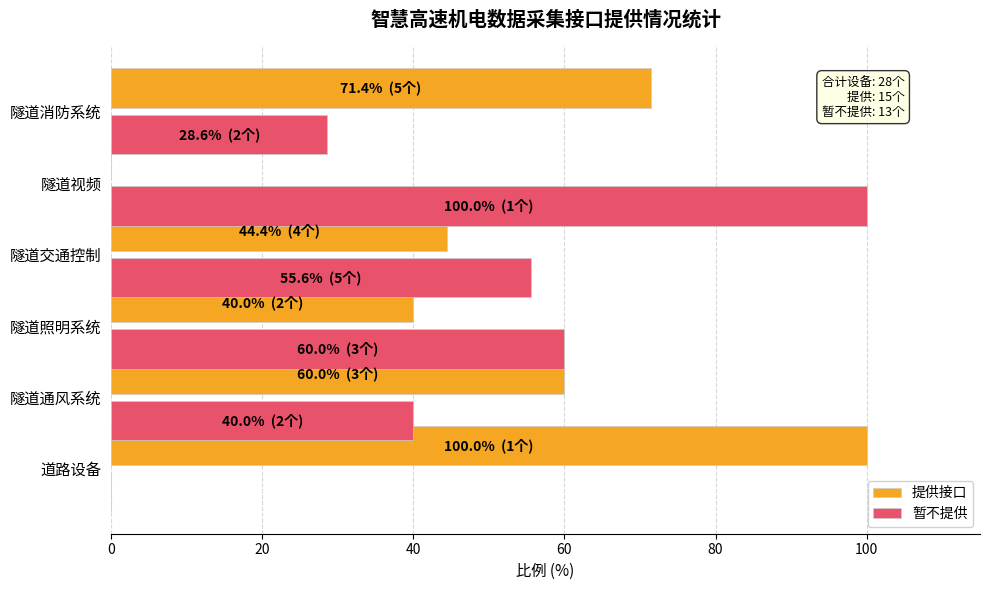

The value of 暂不提供 at 隧道照明系统 is 60.0. True or false?

True